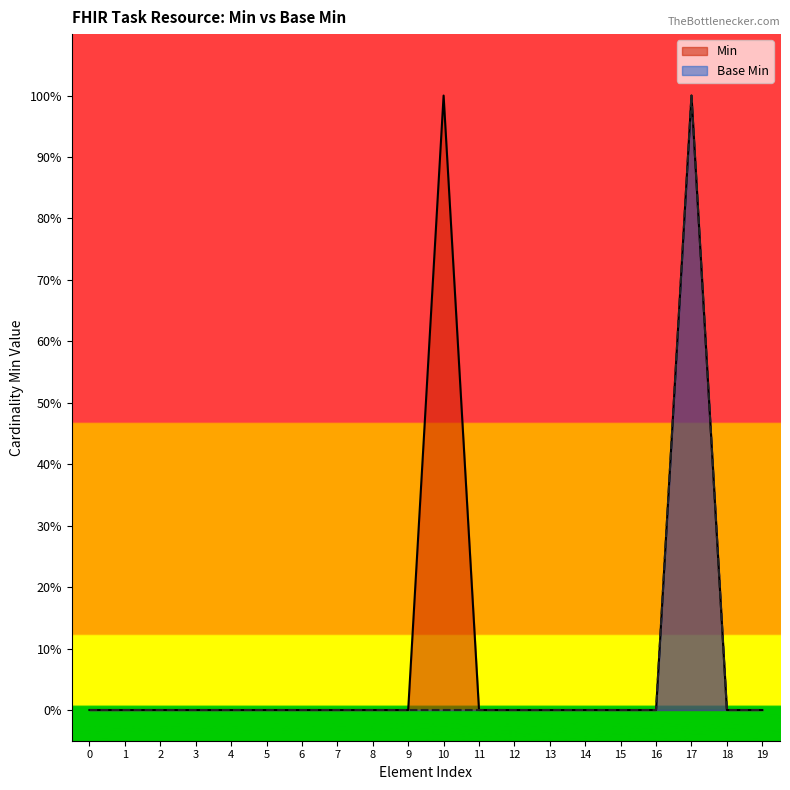

Reading left to right, transcribe all the data shown in this chart.

Min: 0=0	1=0	2=0	3=0	4=0	5=0	6=0	7=0	8=0	9=0	10=1	11=0	12=0	13=0	14=0	15=0	16=0	17=1	18=0	19=0
Base Min: 0=0	1=0	2=0	3=0	4=0	5=0	6=0	7=0	8=0	9=0	10=0	11=0	12=0	13=0	14=0	15=0	16=0	17=1	18=0	19=0